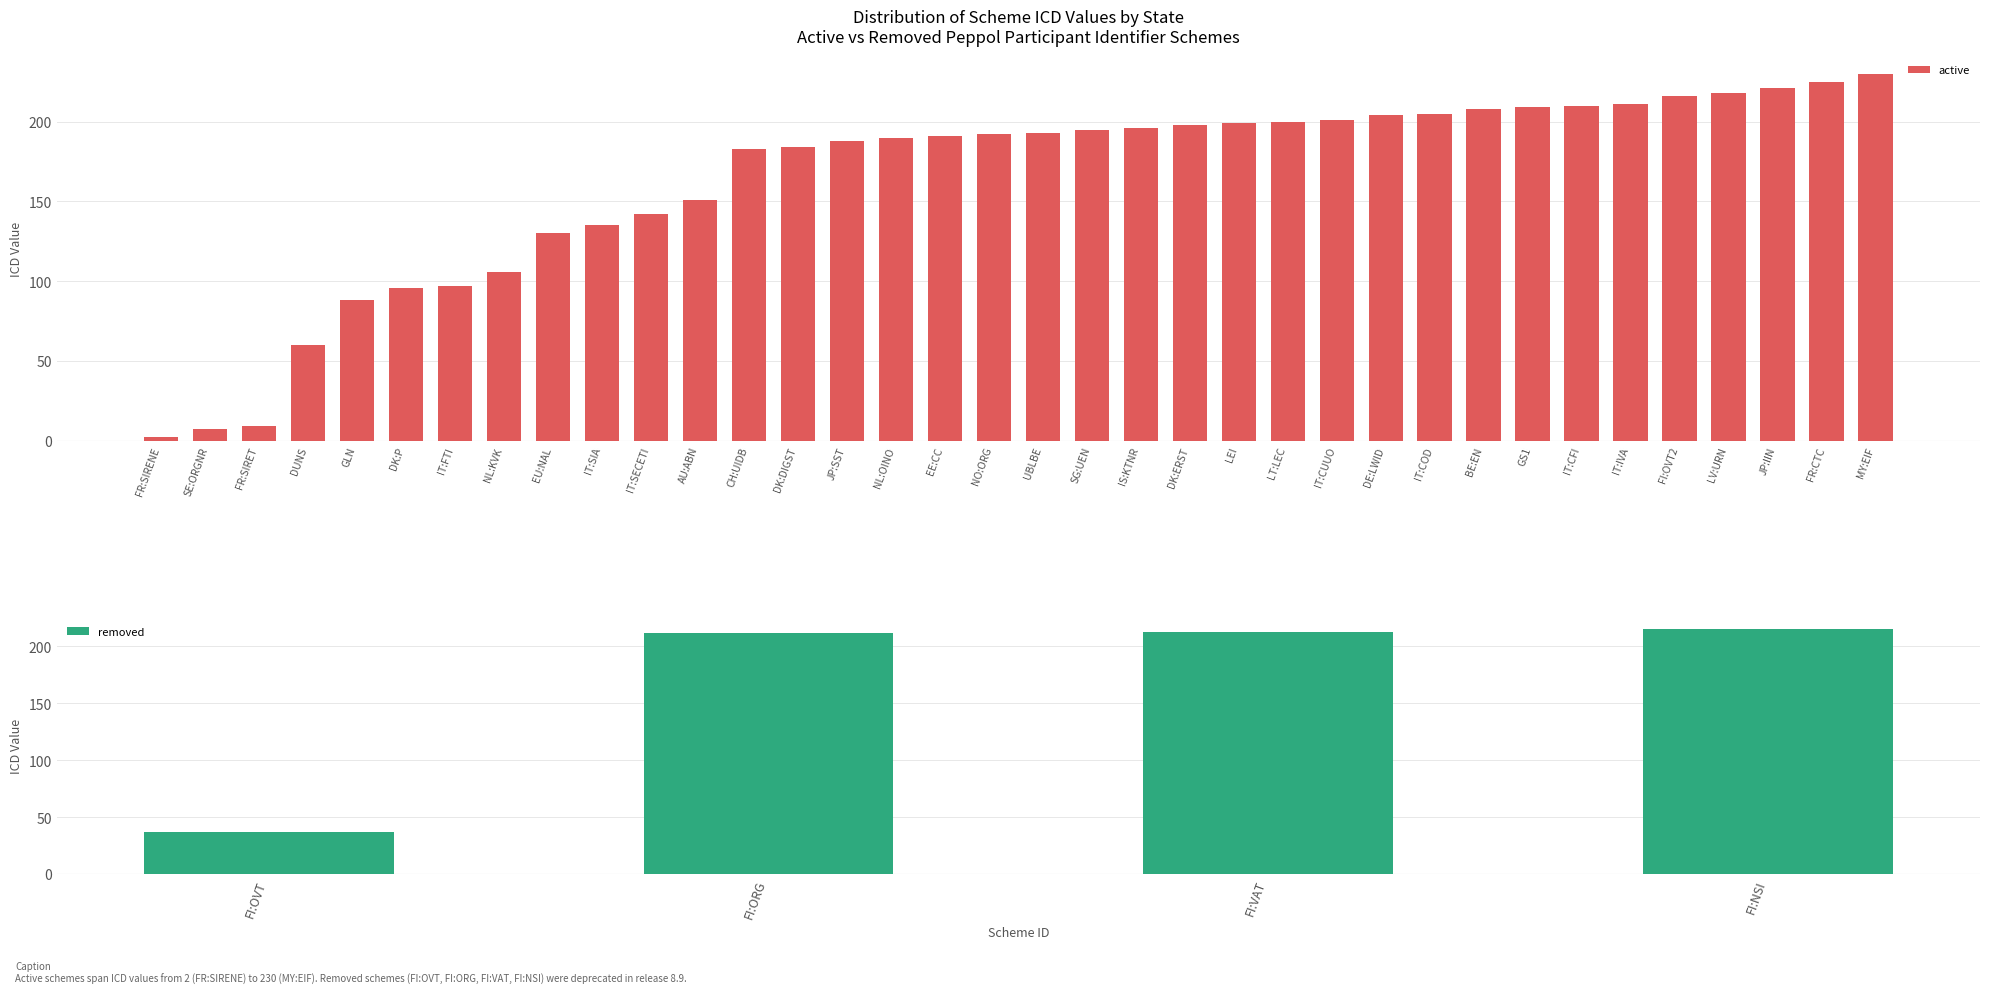

What is the maximum value for removed?

215